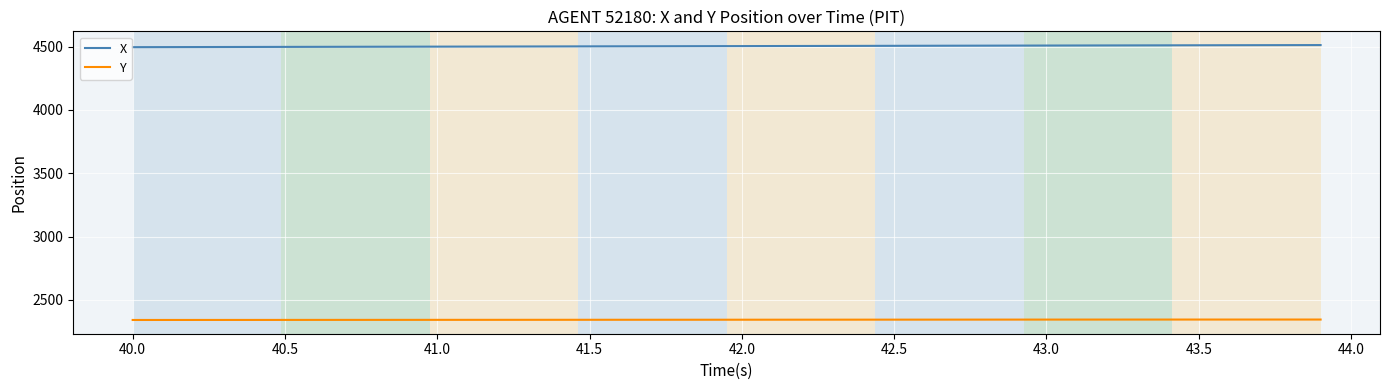

True or false: X and Y intersect in this chart.

False